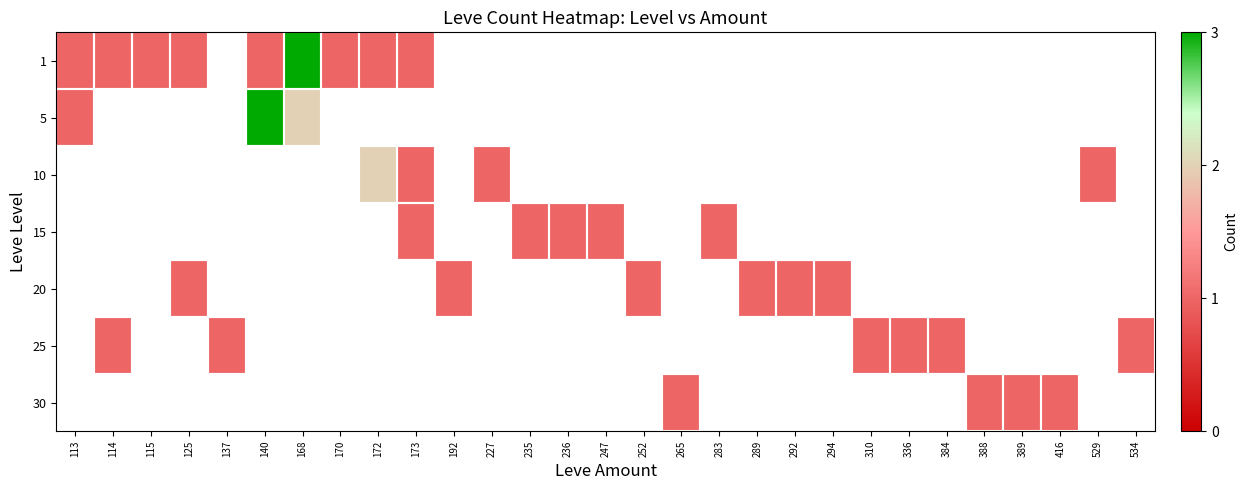

How many series are shown in this chart?

7